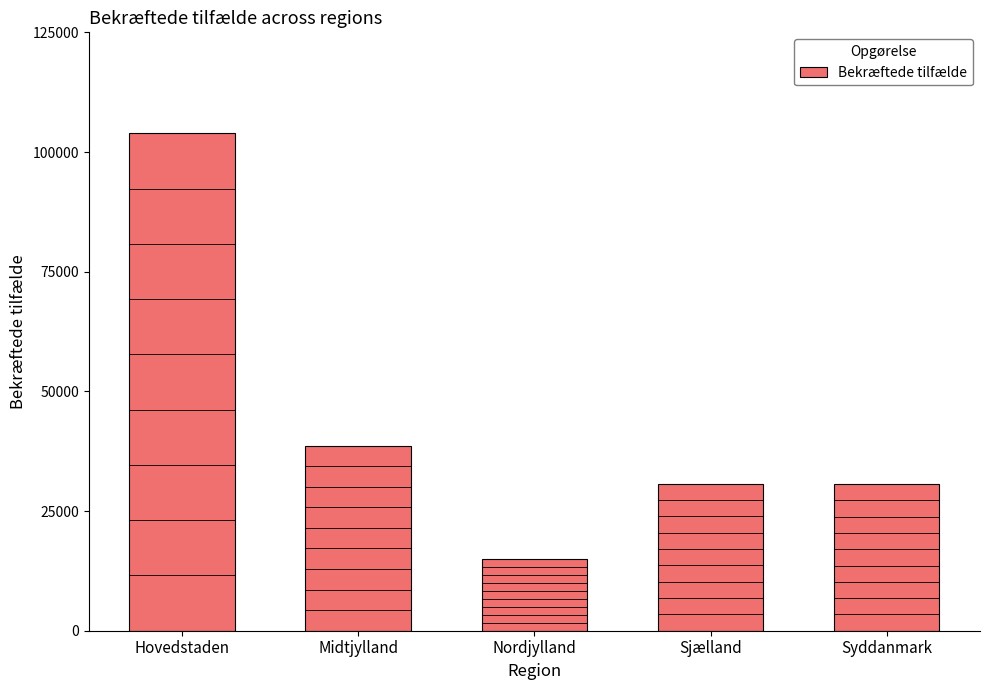

What is the difference between the values at Midtjylland and Hovedstaden?

65225